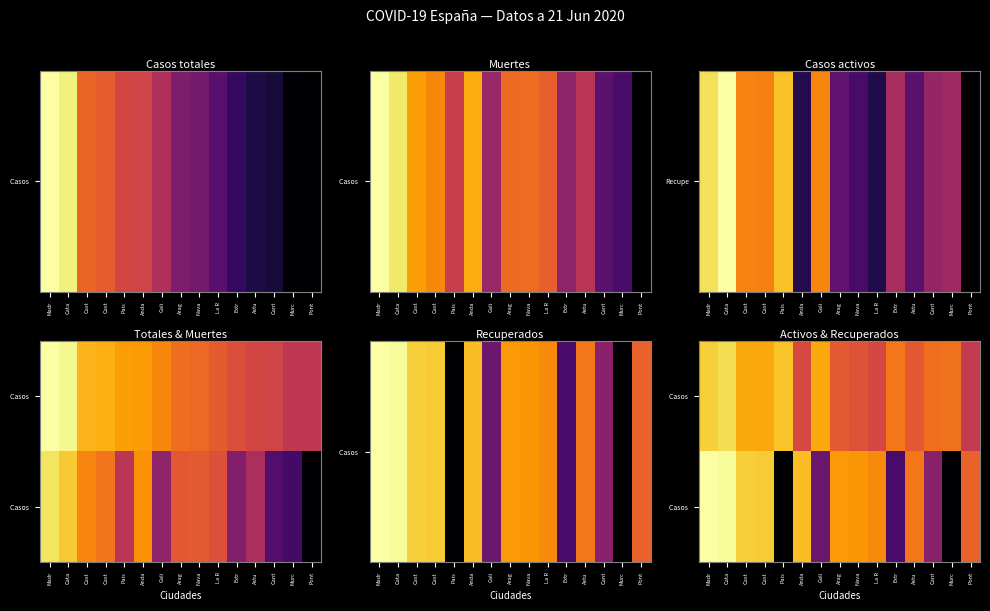

What is the spread (max minus min) of values at Astu?

0.8